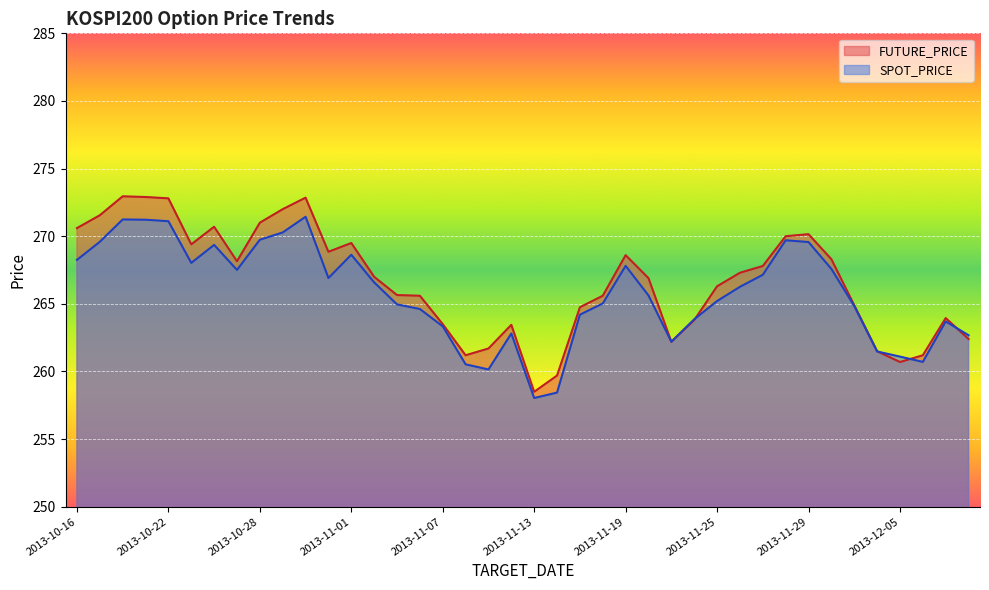

Which label corresponds to the smallest value in the chart?

2013-11-13